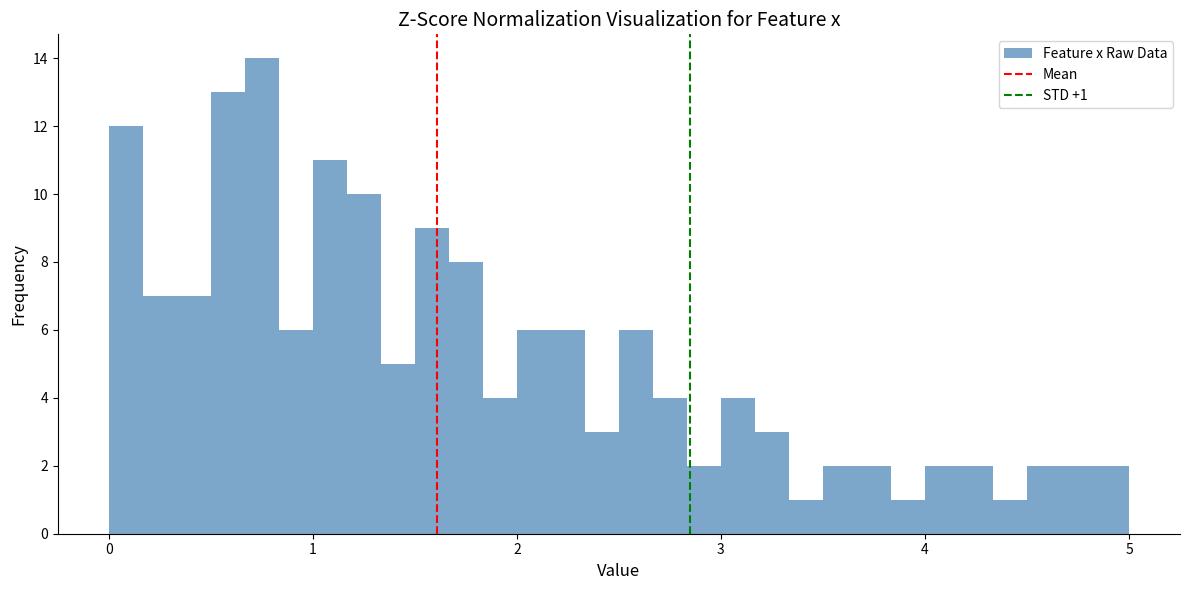

Read against the x-axis, roughly where is the centre of the tallest bar?

0.8